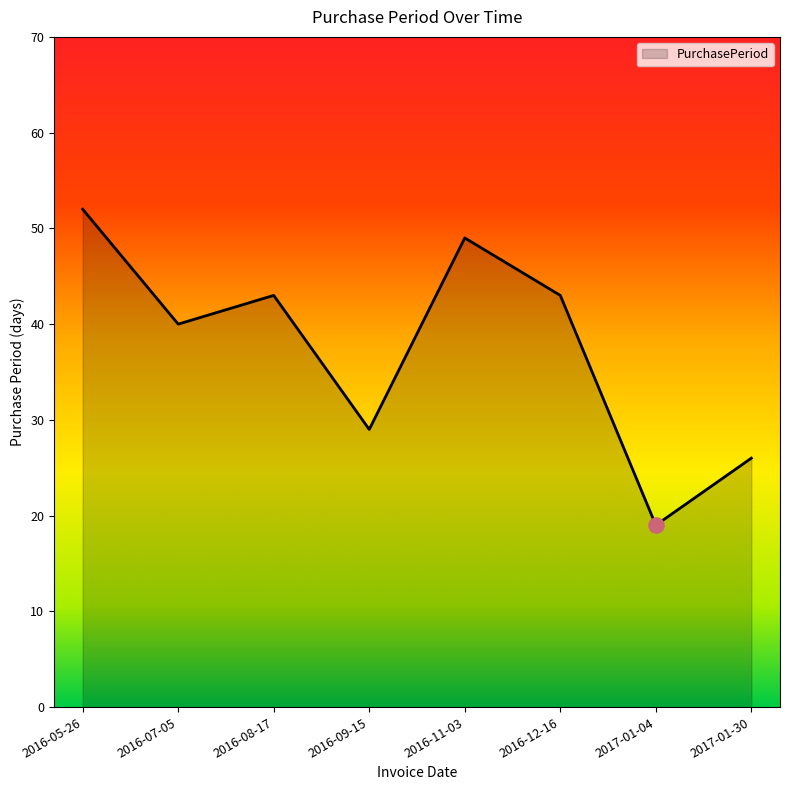

Approximately how many times larger is the value at 2016-12-16 compared to 2017-01-04?

2.3